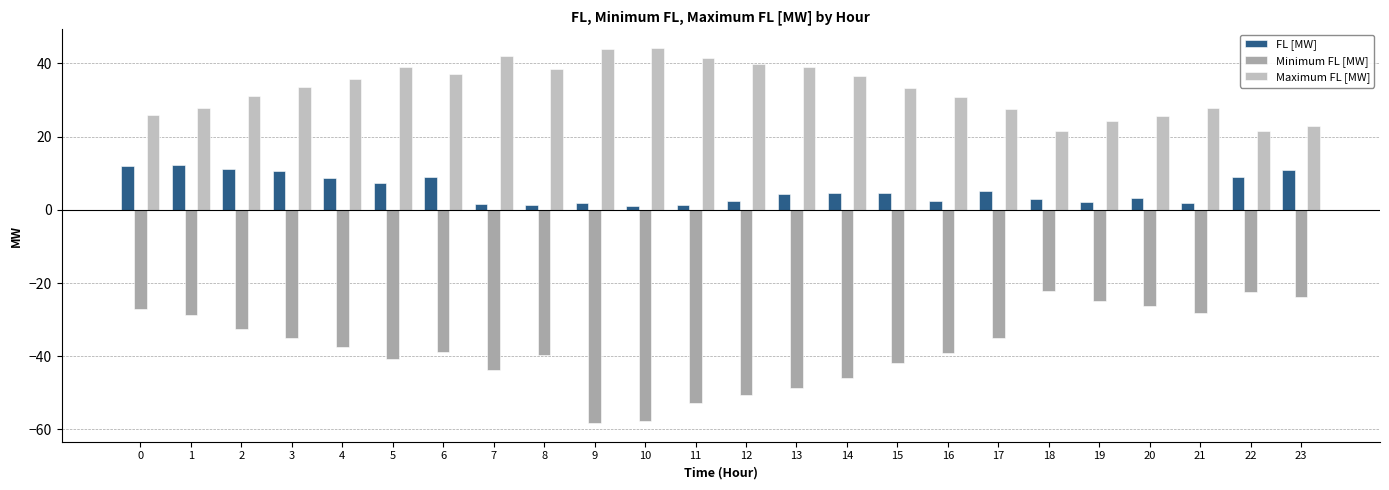

List the series in order of their peak value, highest first.

Maximum FL [MW], FL [MW], Minimum FL [MW]